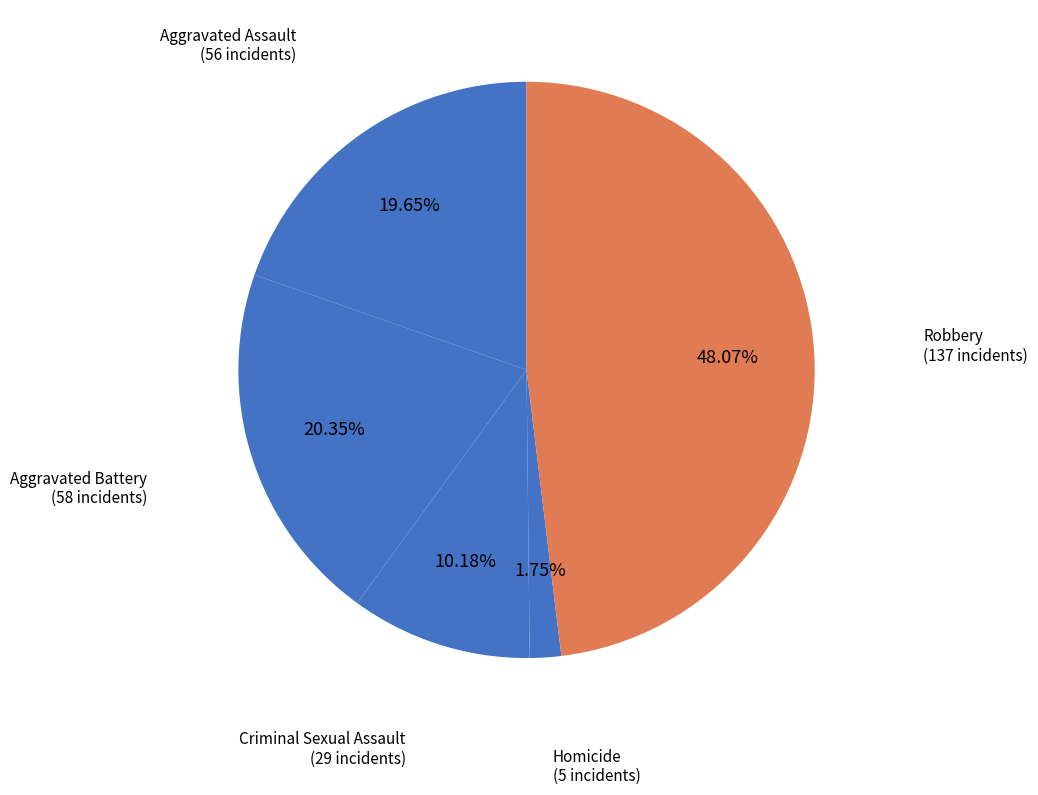

Which category has the smallest portion of the pie?

Homicide